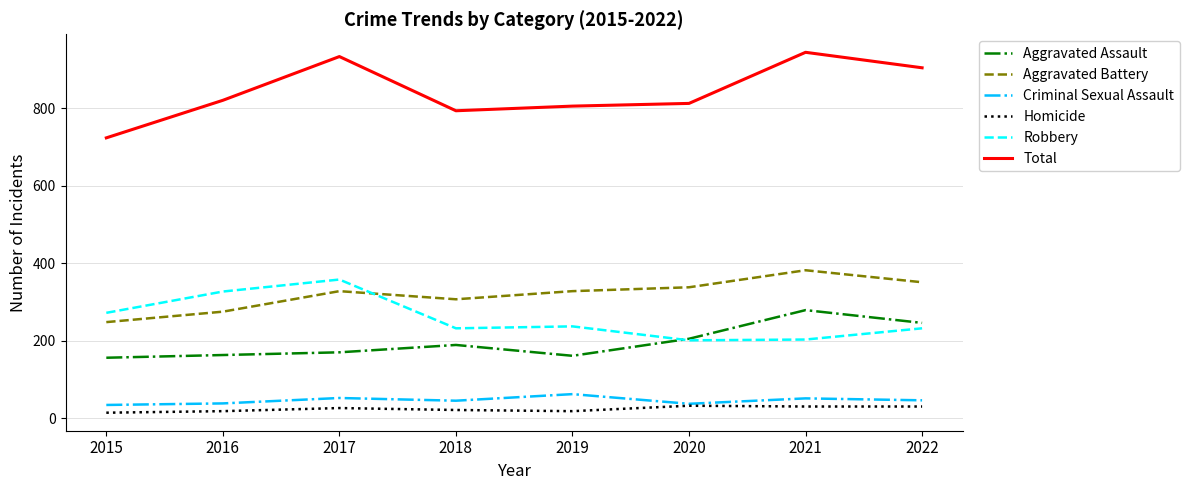

In Total, how many points are lower than both neighbors (excluding endpoints)?

1